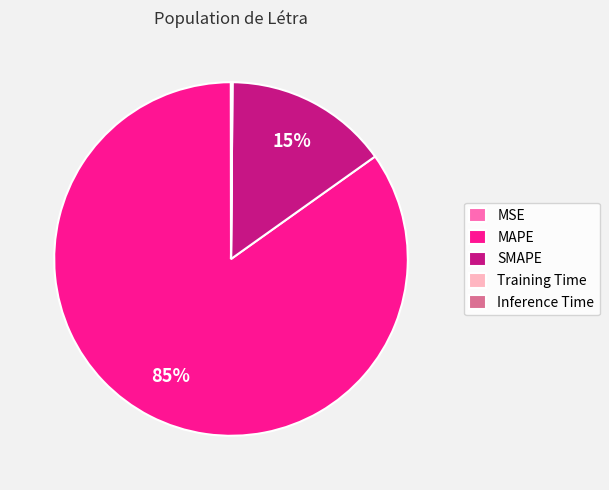

To the nearest percent, what percentage of the pie is SMAPE?

15%